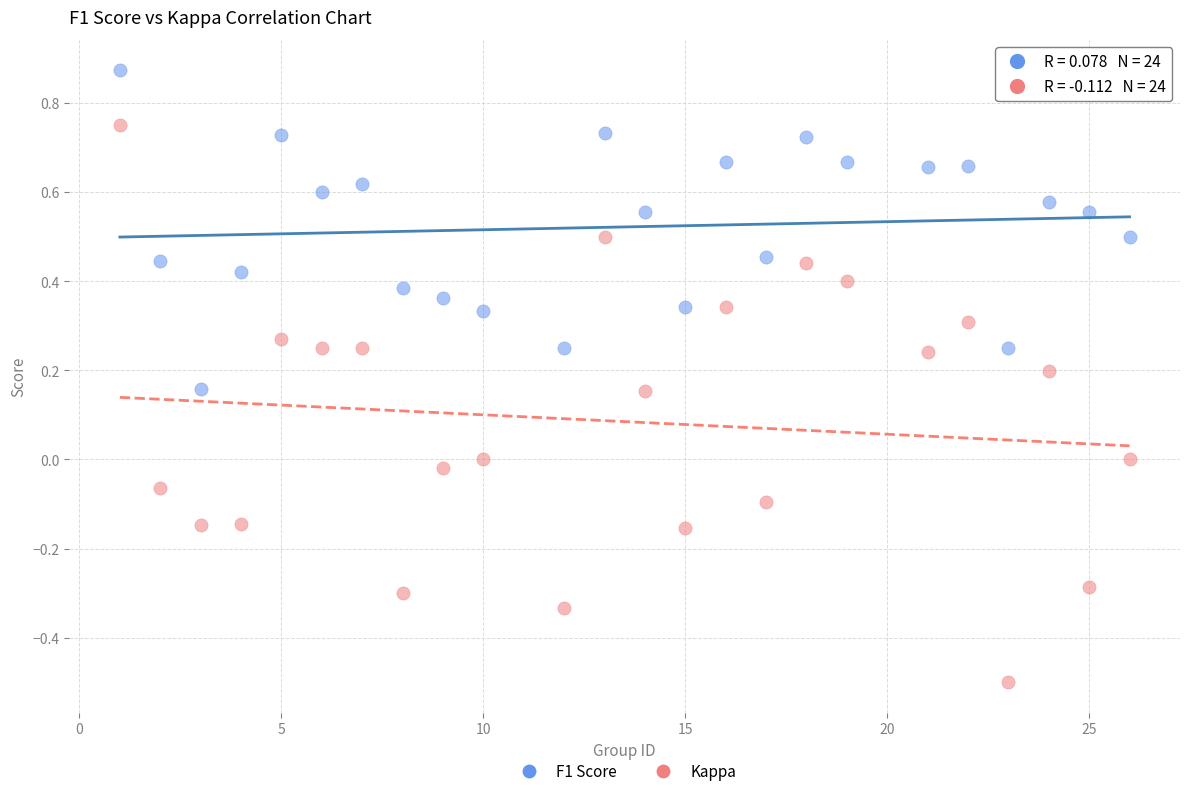

Which series contains the lowest Y value?

Kappa